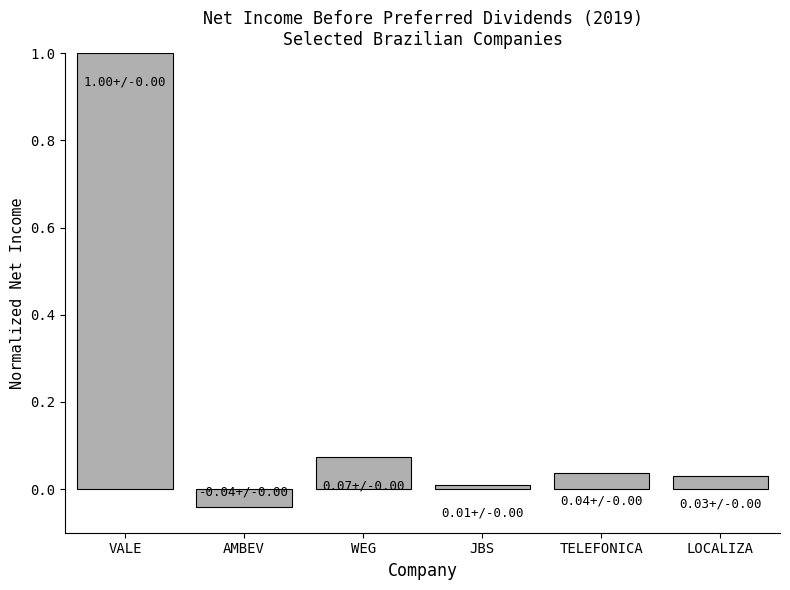

What is the label of the 2nd bar from the right?

TELEFONICA